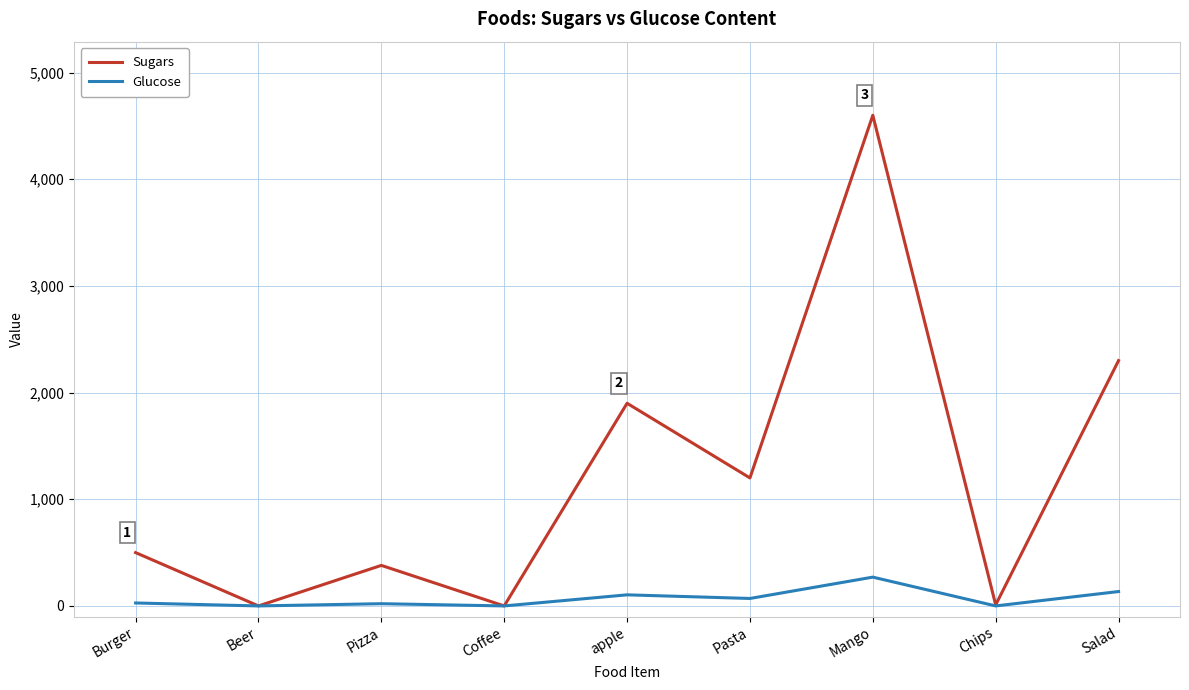

Does the chart display data point markers on the line(s)?

No